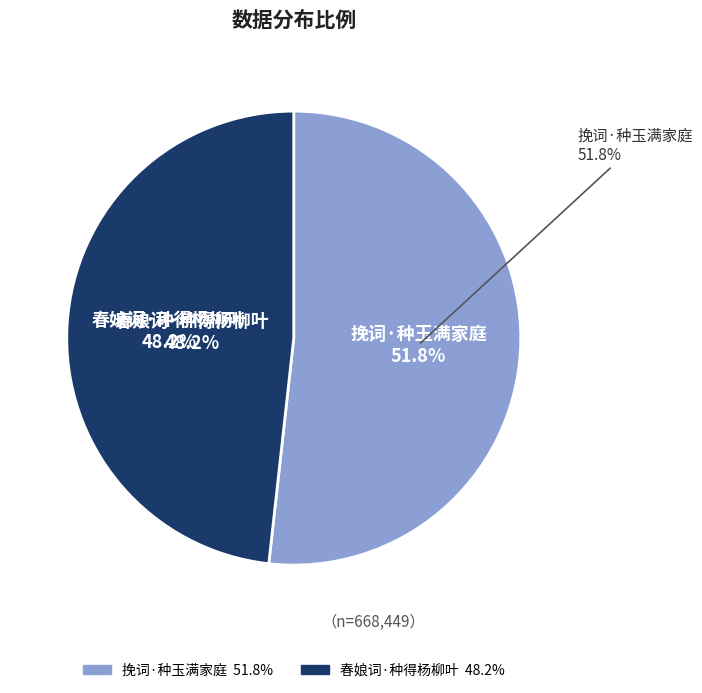

Which slice is the smallest?

春娘词·种得杨柳叶